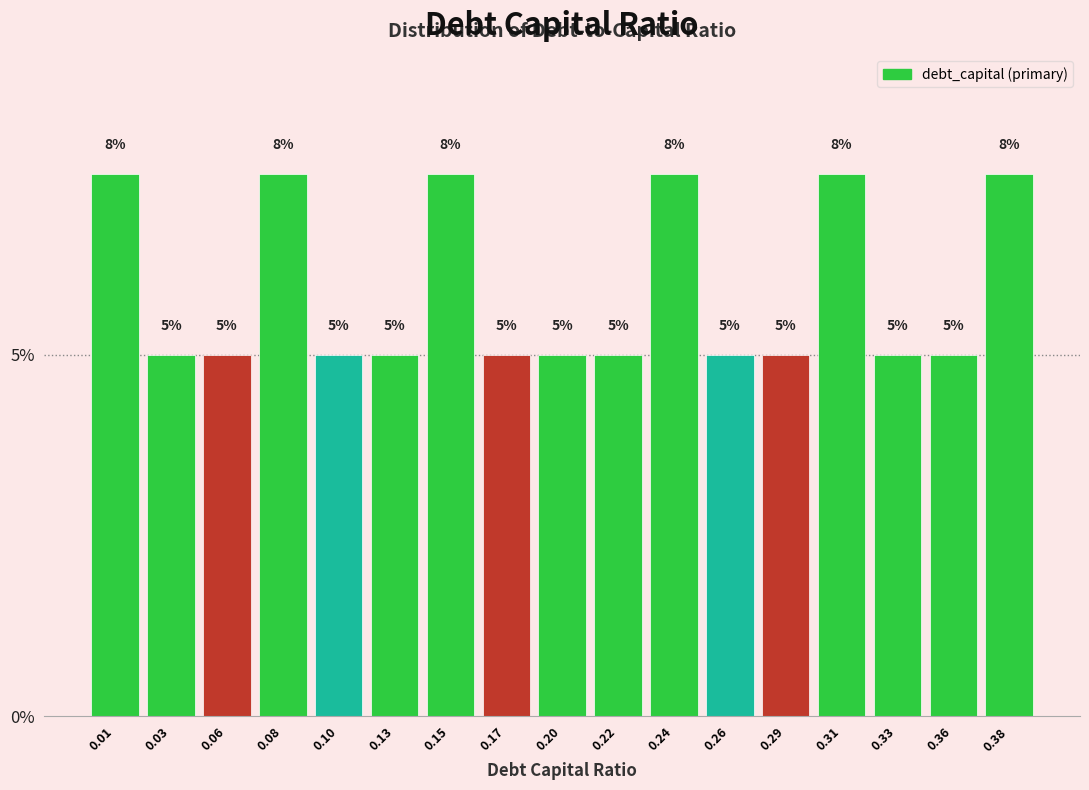

What is the maximum value shown in the chart?

7.5